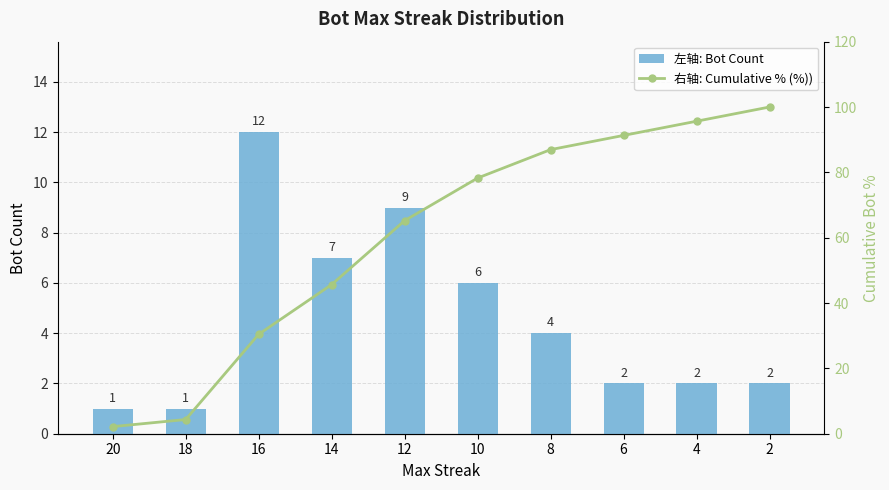

What is the sum of the 右轴: Cumulative % (%)) values at 12 and 8?

152.2